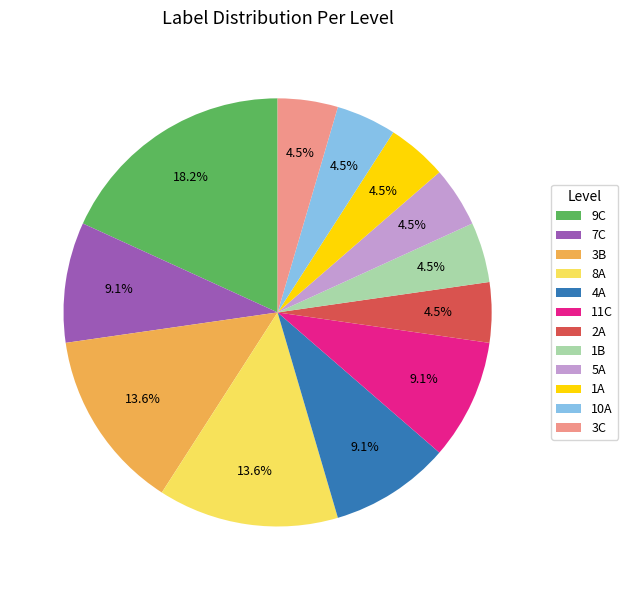

What percentage is the 11C slice, to the nearest percent?

9%